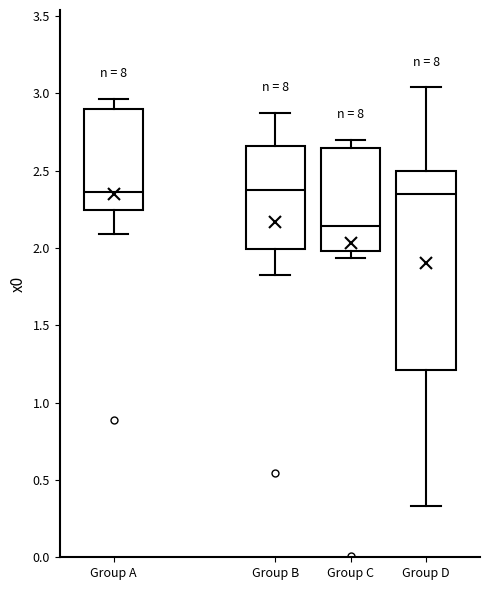

Which box is the tallest, from its lower edge to its upper edge?

Group D